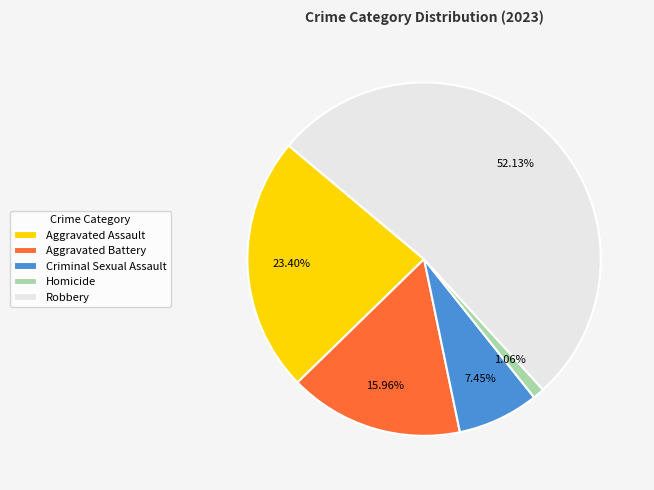

Count the number of slices in the pie.

5